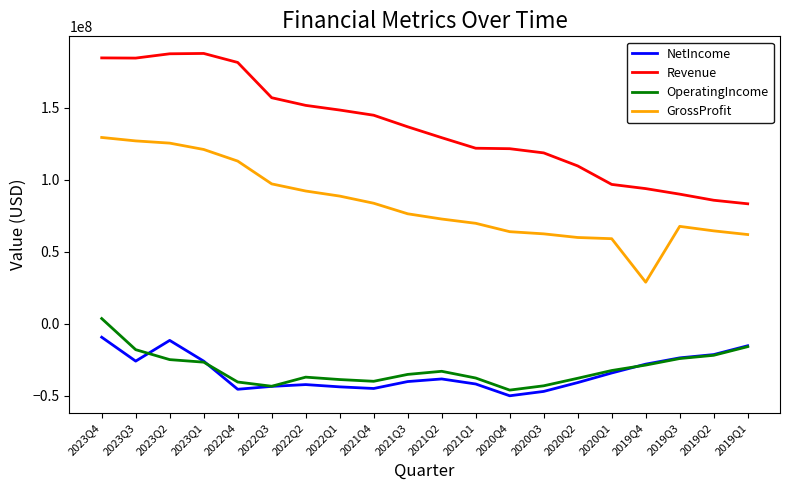

What are all the series names shown in the legend?

NetIncome, Revenue, OperatingIncome, GrossProfit